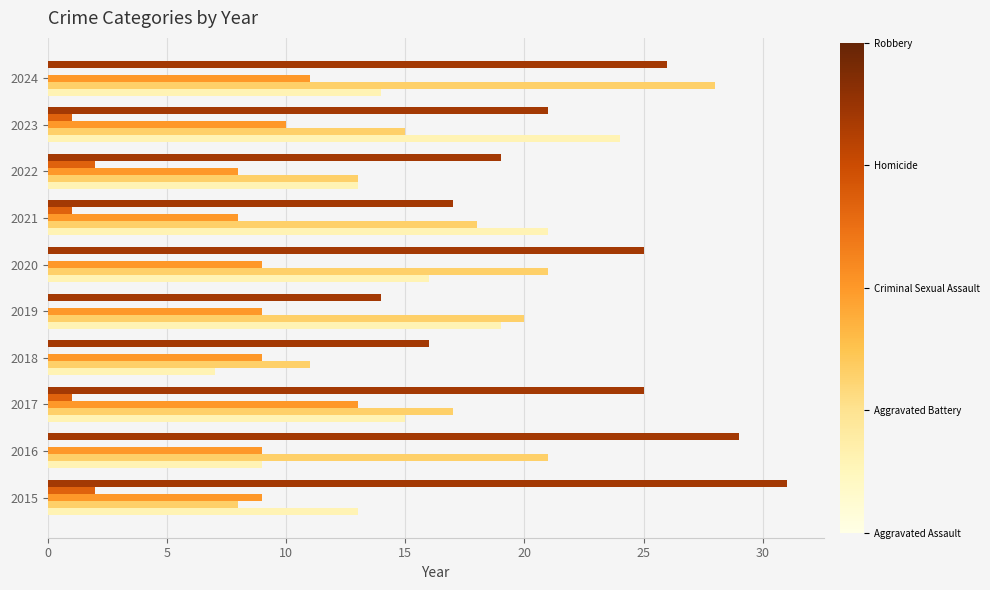

At which category is the sum across all series the highest?

2024